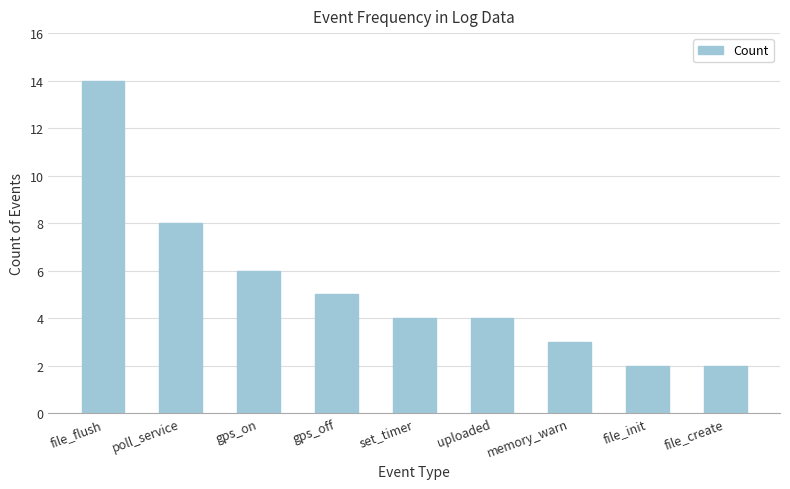

The chart shows a value of 1 at file_init. True or false?

False